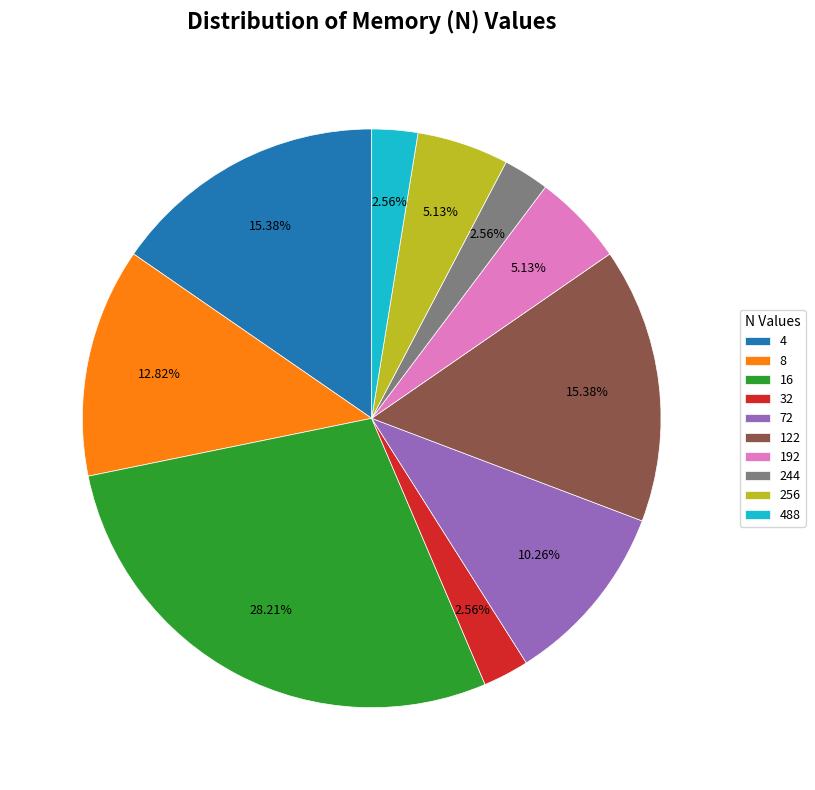

Combined, do 488 and 32 account for over 50%?

No